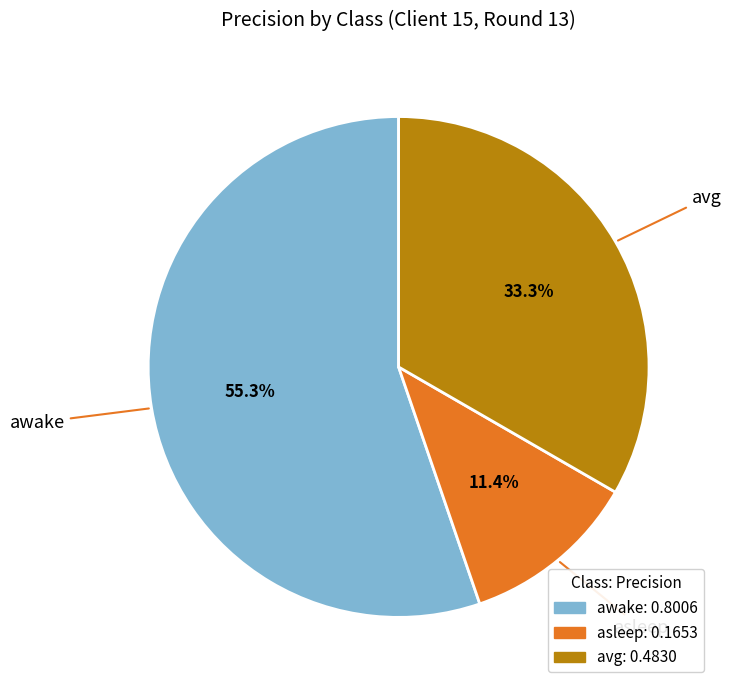

To the nearest percent, what portion does asleep represent?

11%